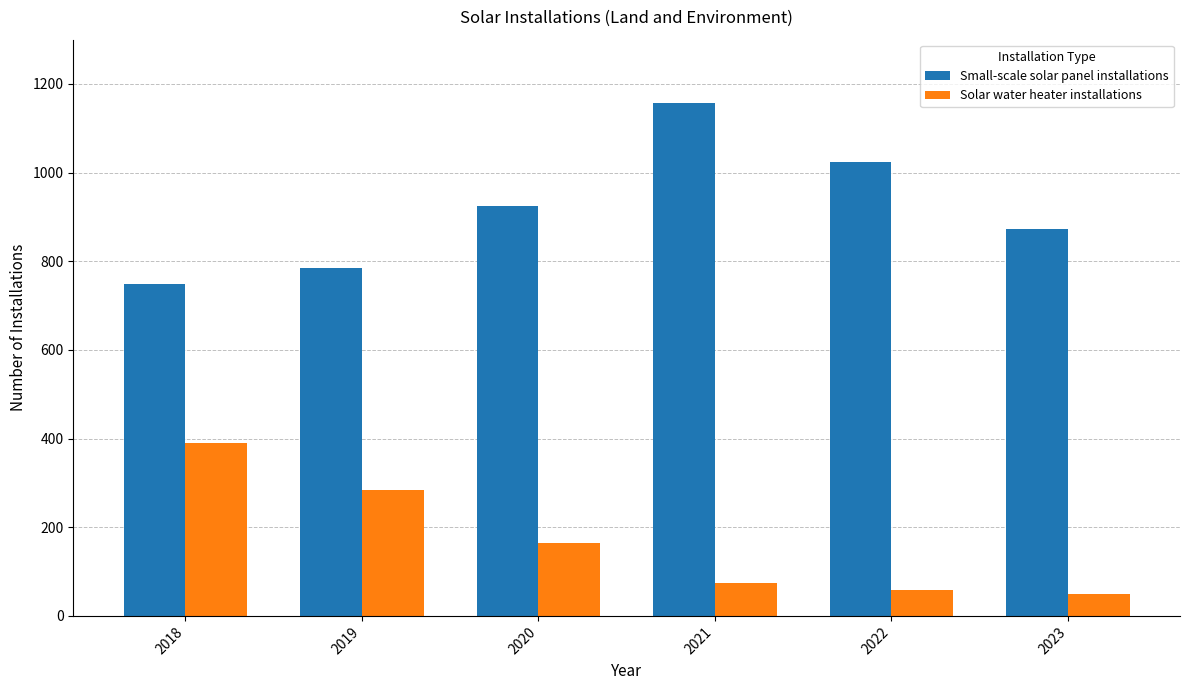

How many data points does each series have?

6